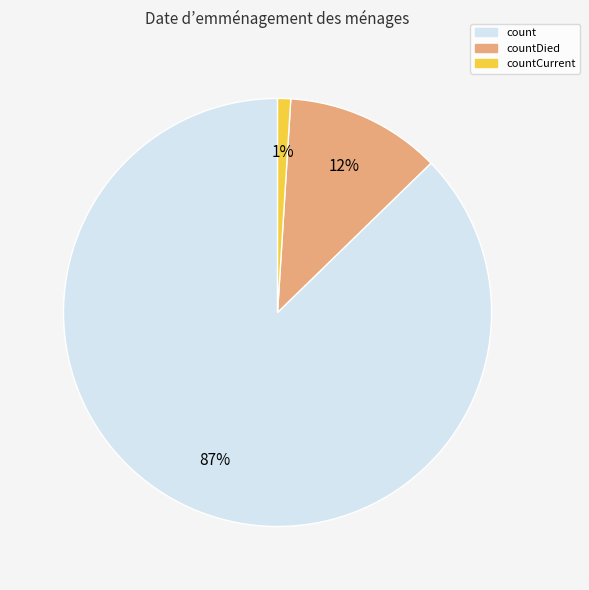

Combined, do count and countCurrent account for over 50%?

Yes